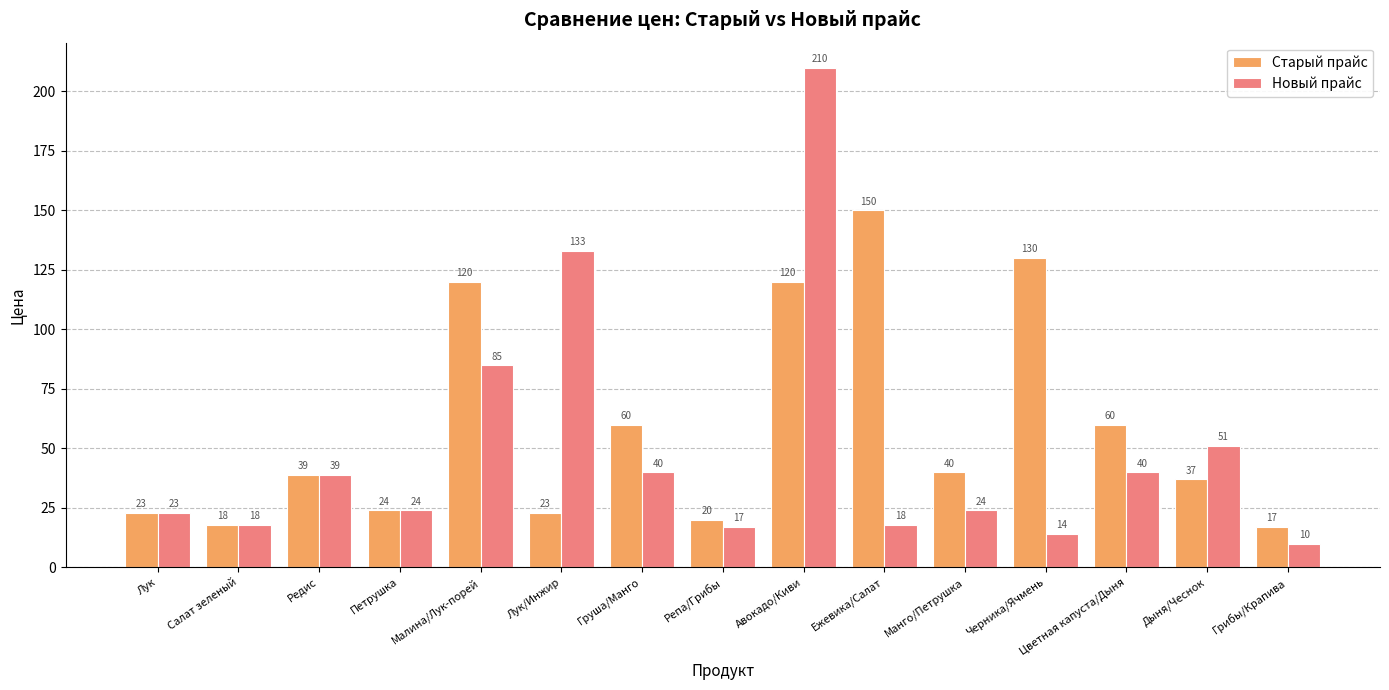

Which series has the largest total across all categories?

Старый прайс